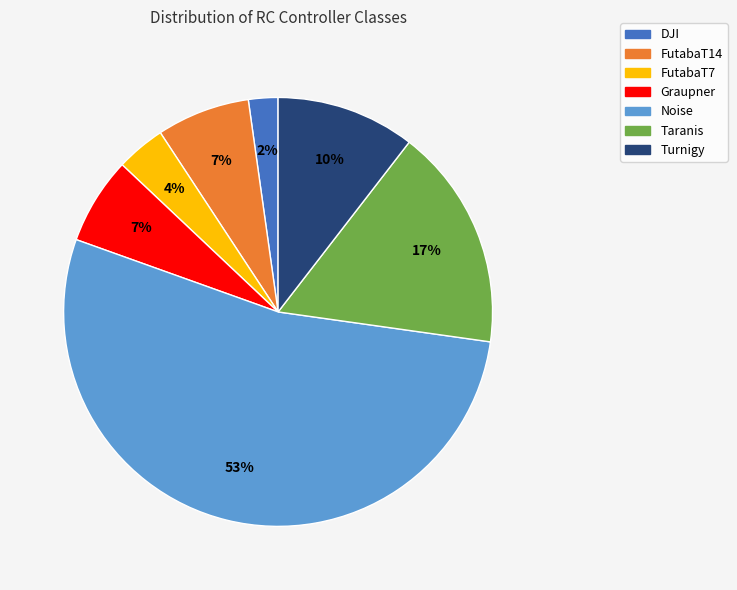

To the nearest percent, what is the difference between the largest and smallest slice percentages?

51%